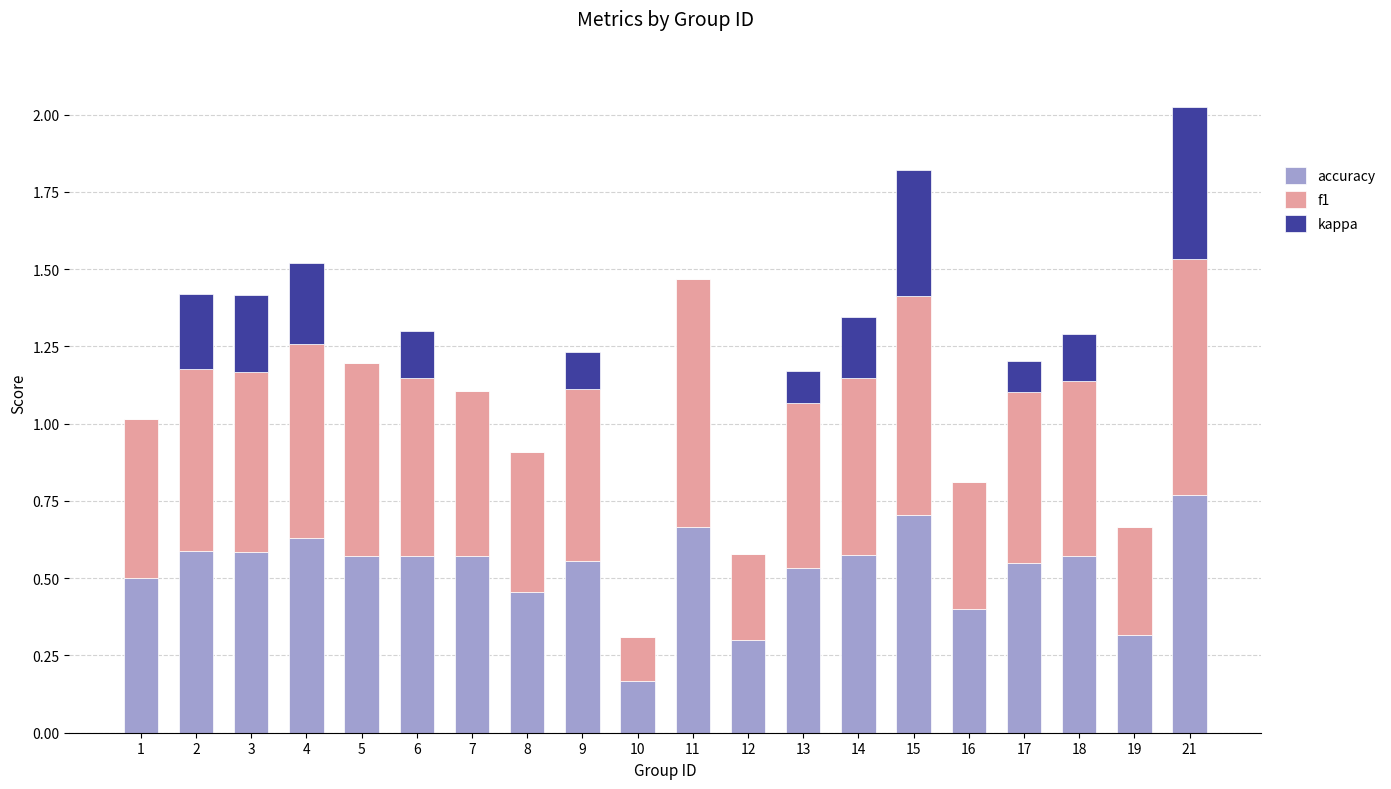

Which category has the highest value in the accuracy series?

21